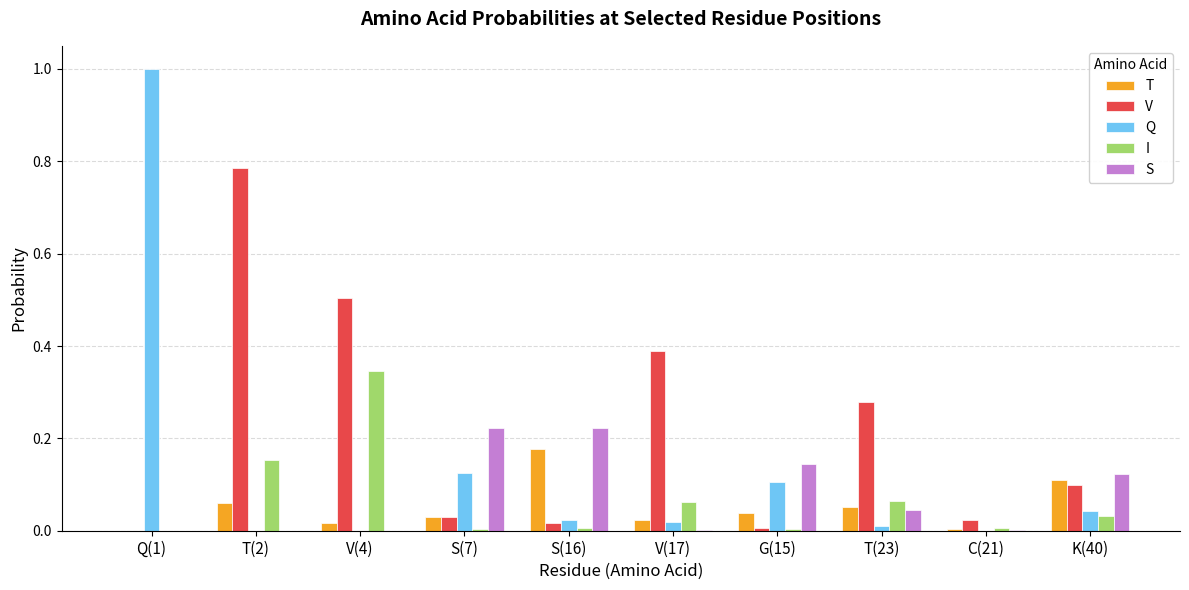

What are all the series names shown in the legend?

T, V, Q, I, S